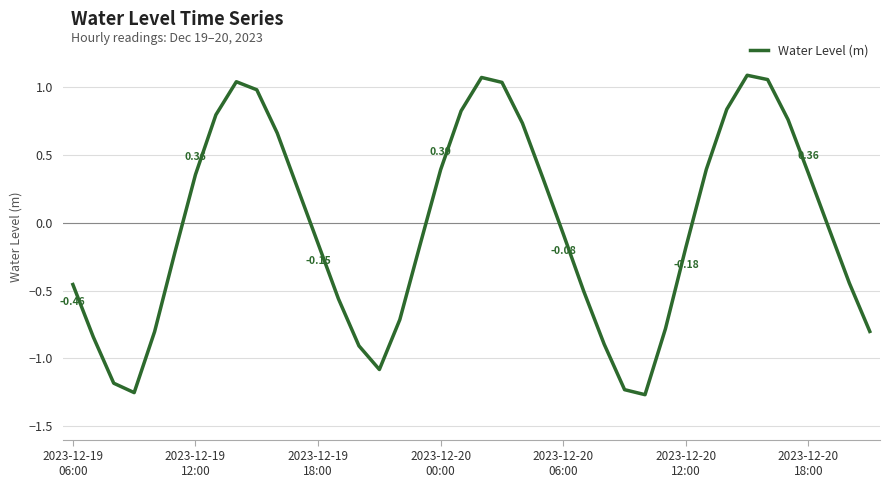

What is the difference between the maximum and minimum values?

2.4